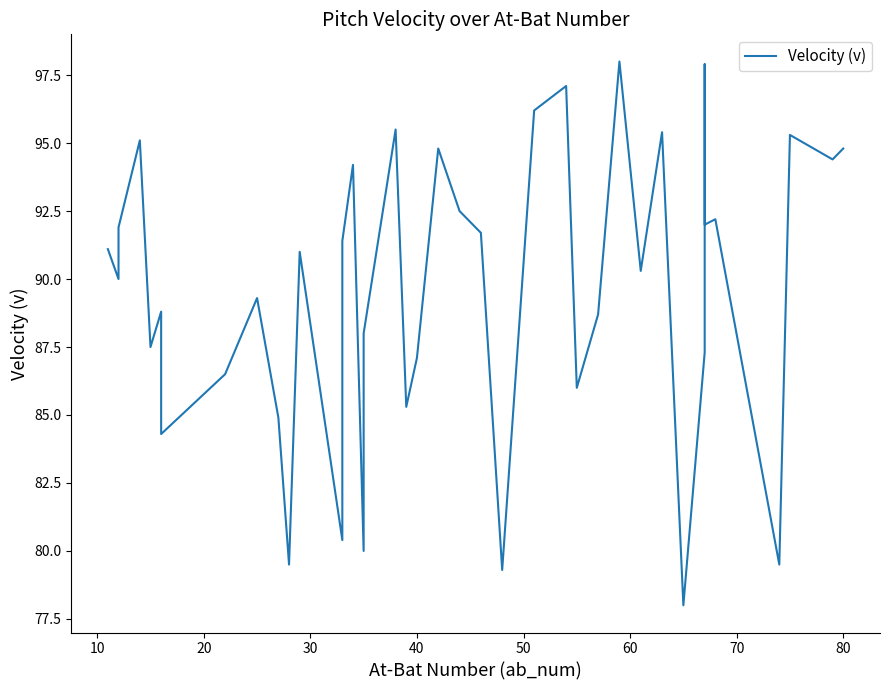

What is the sum of all values?

3583.2